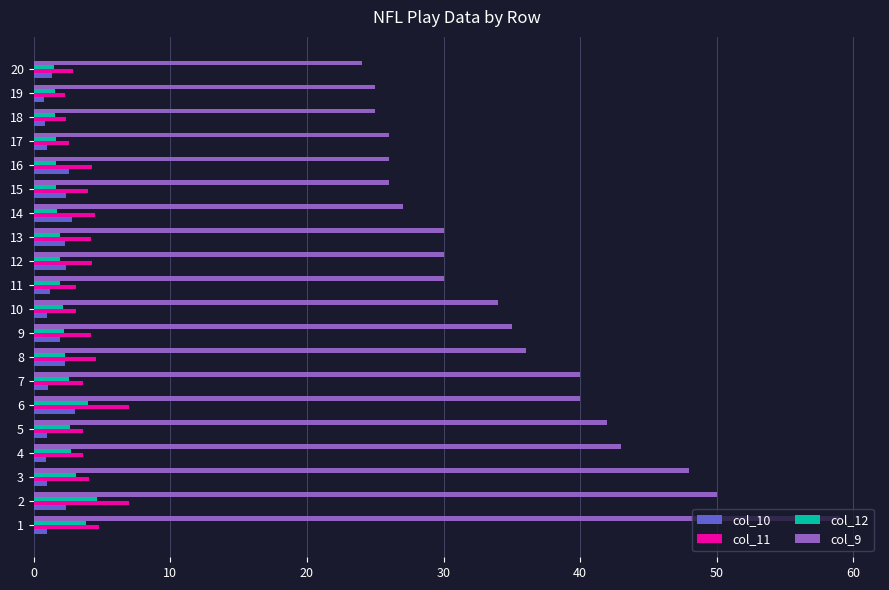

What is the highest value of the col_9 series?

59.0